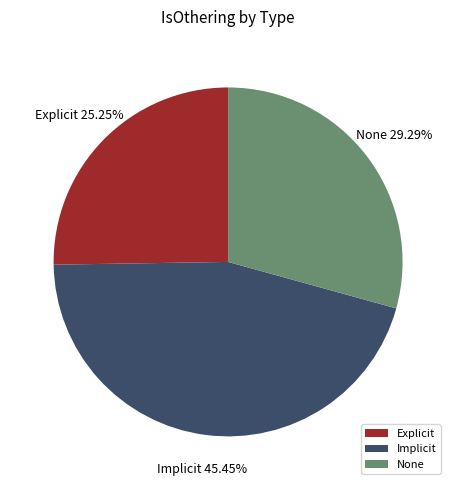

What is the largest slice in the pie chart?

Implicit